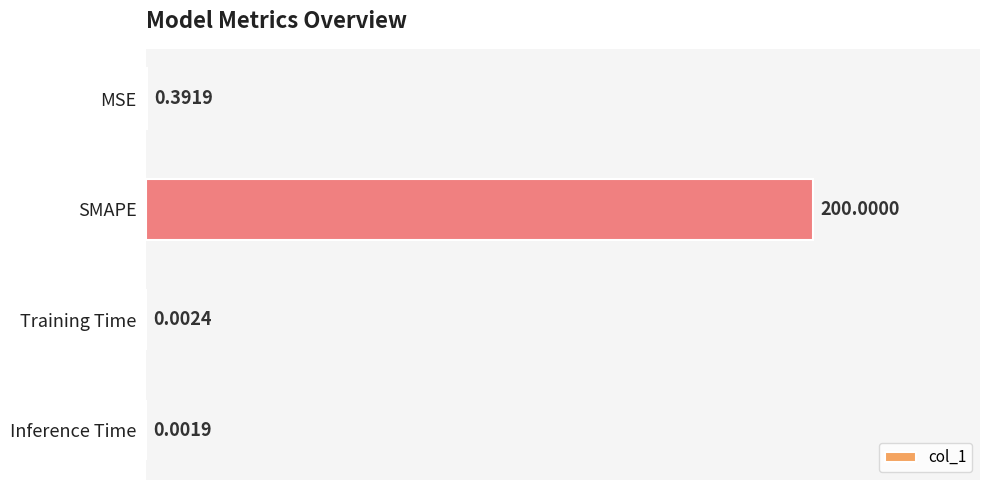

Which has a higher value, Inference Time or MSE?

MSE